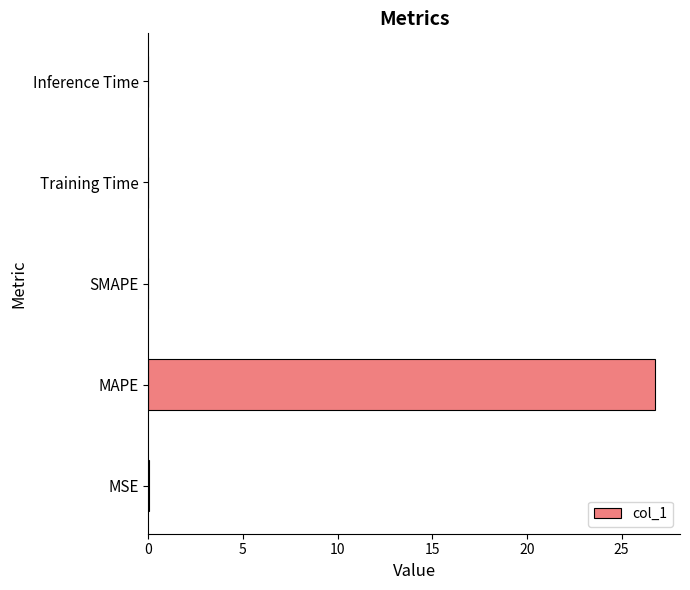

The value at MAPE is 26.7. True or false?

True